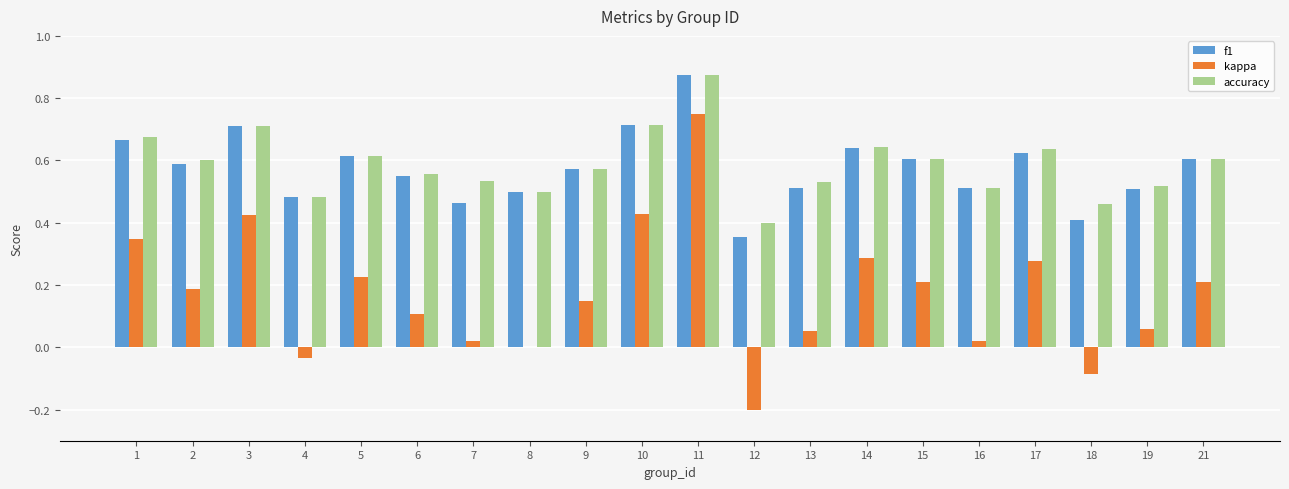

Between 1 and 7, which series saw the biggest shift?

kappa